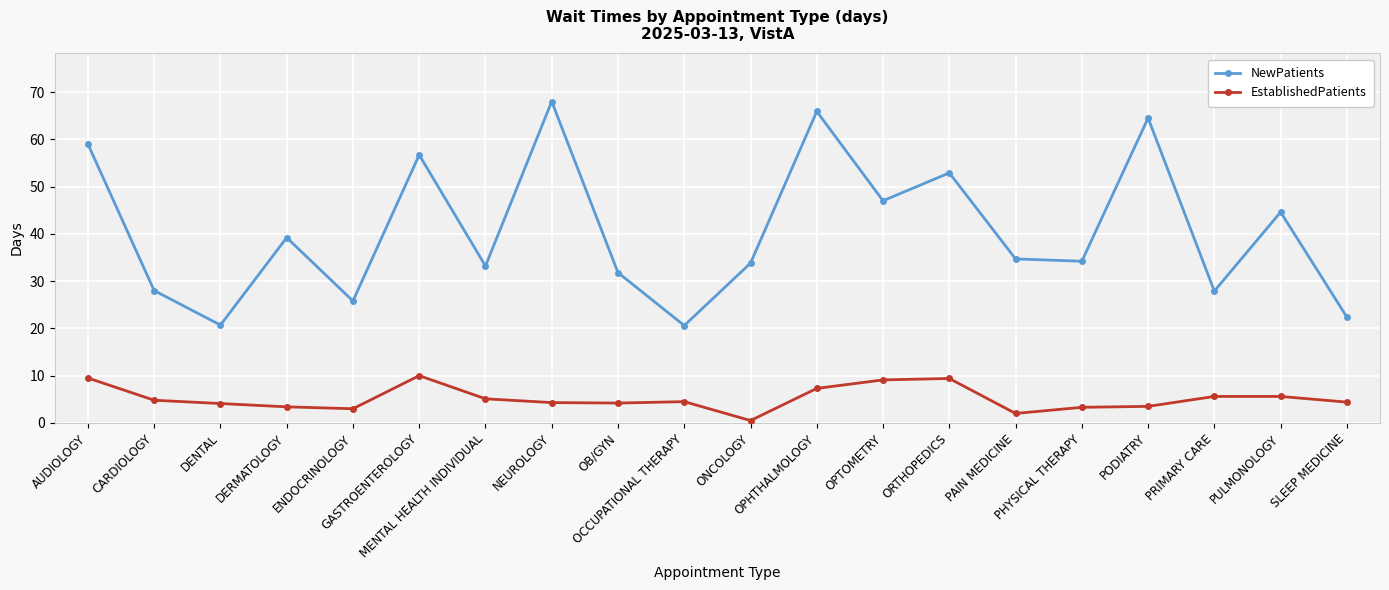

How many lines are shown in the chart?

2